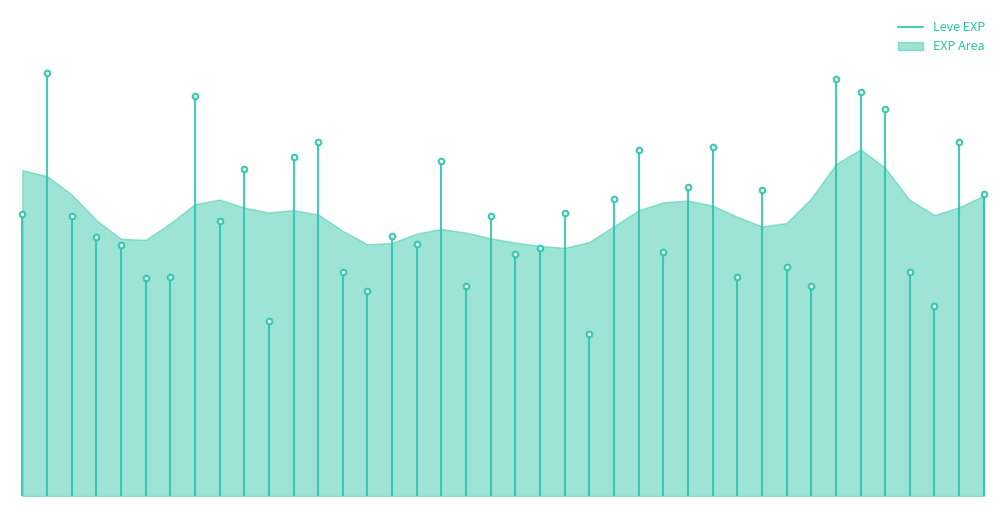

What is the maximum value shown in the chart?

64.2